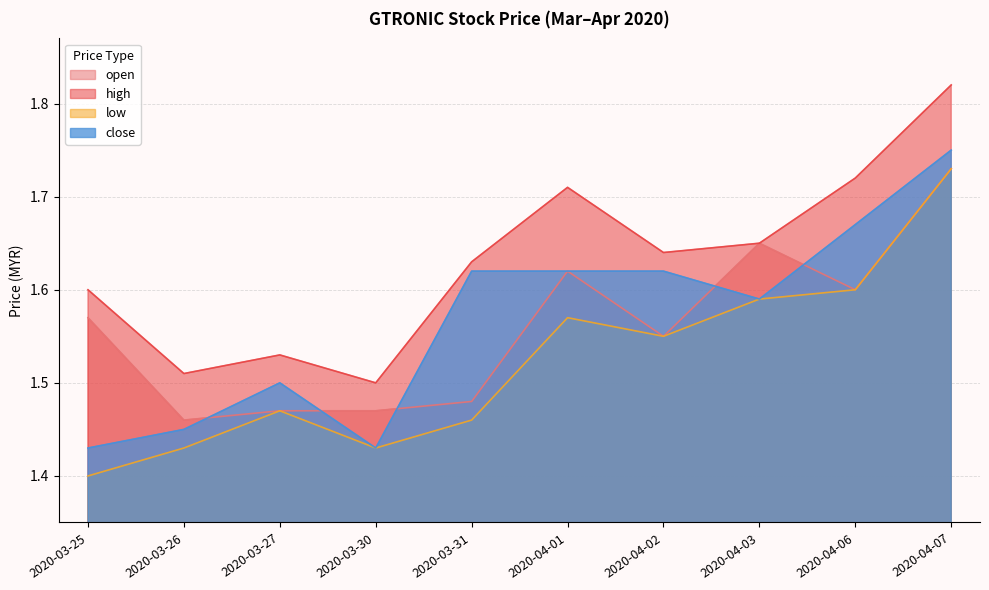

Reading left to right, list all the values displayed in this chart.

open: 2020-03-25=1.6	2020-03-26=1.5	2020-03-27=1.5	2020-03-30=1.5	2020-03-31=1.5	2020-04-01=1.6	2020-04-02=1.6	2020-04-03=1.6	2020-04-06=1.6	2020-04-07=1.7
high: 2020-03-25=1.6	2020-03-26=1.5	2020-03-27=1.5	2020-03-30=1.5	2020-03-31=1.6	2020-04-01=1.7	2020-04-02=1.6	2020-04-03=1.6	2020-04-06=1.7	2020-04-07=1.8
low: 2020-03-25=1.4	2020-03-26=1.4	2020-03-27=1.5	2020-03-30=1.4	2020-03-31=1.5	2020-04-01=1.6	2020-04-02=1.6	2020-04-03=1.6	2020-04-06=1.6	2020-04-07=1.7
close: 2020-03-25=1.4	2020-03-26=1.4	2020-03-27=1.5	2020-03-30=1.4	2020-03-31=1.6	2020-04-01=1.6	2020-04-02=1.6	2020-04-03=1.6	2020-04-06=1.7	2020-04-07=1.8